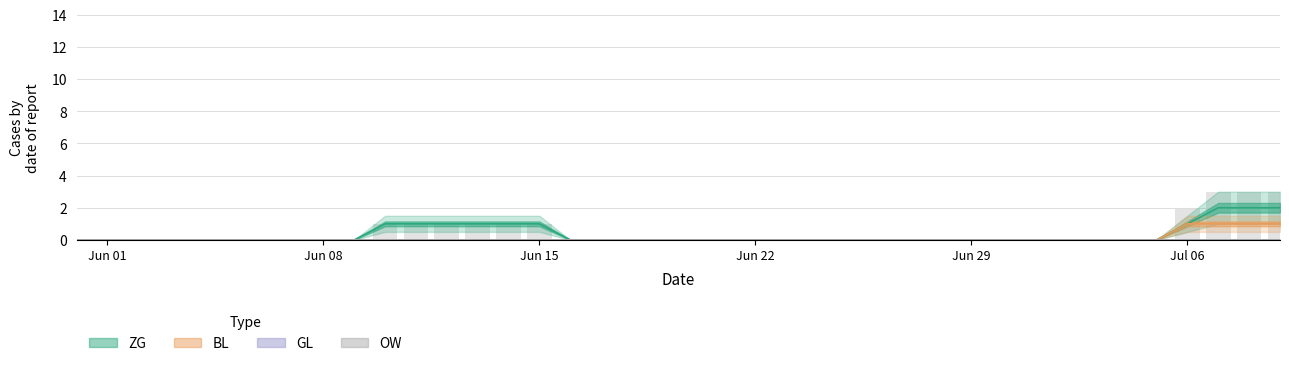

Is the value of ZG at 2020-06-24 greater than the value of BL at 2020-06-13?

No